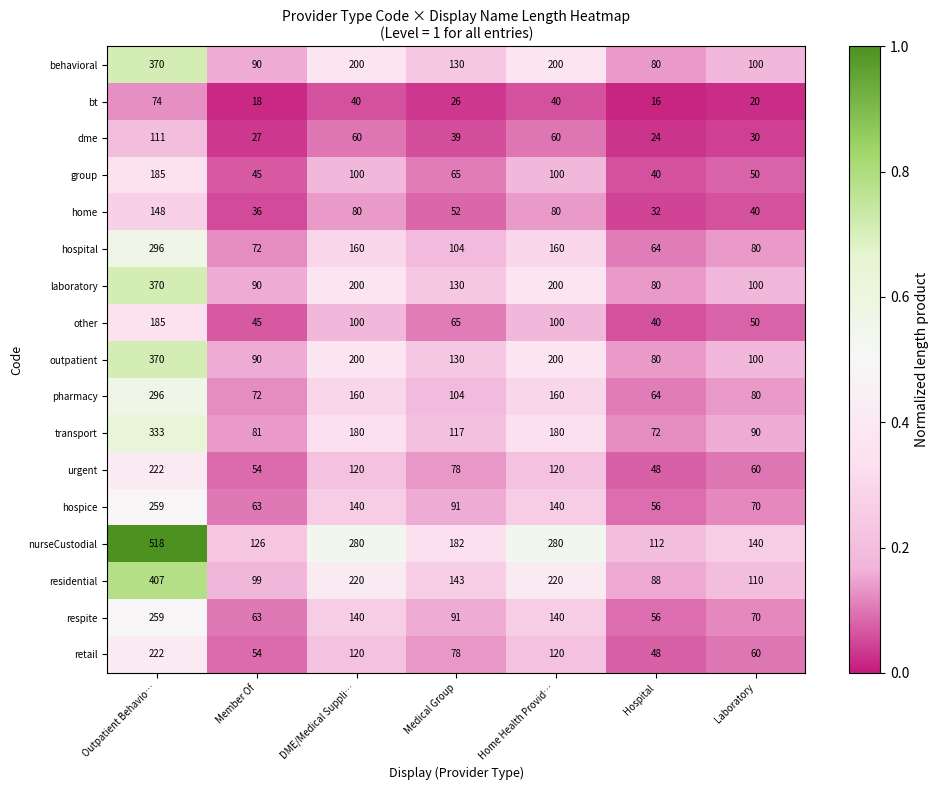

Which series has the widest spread of values?

nurseCustodial